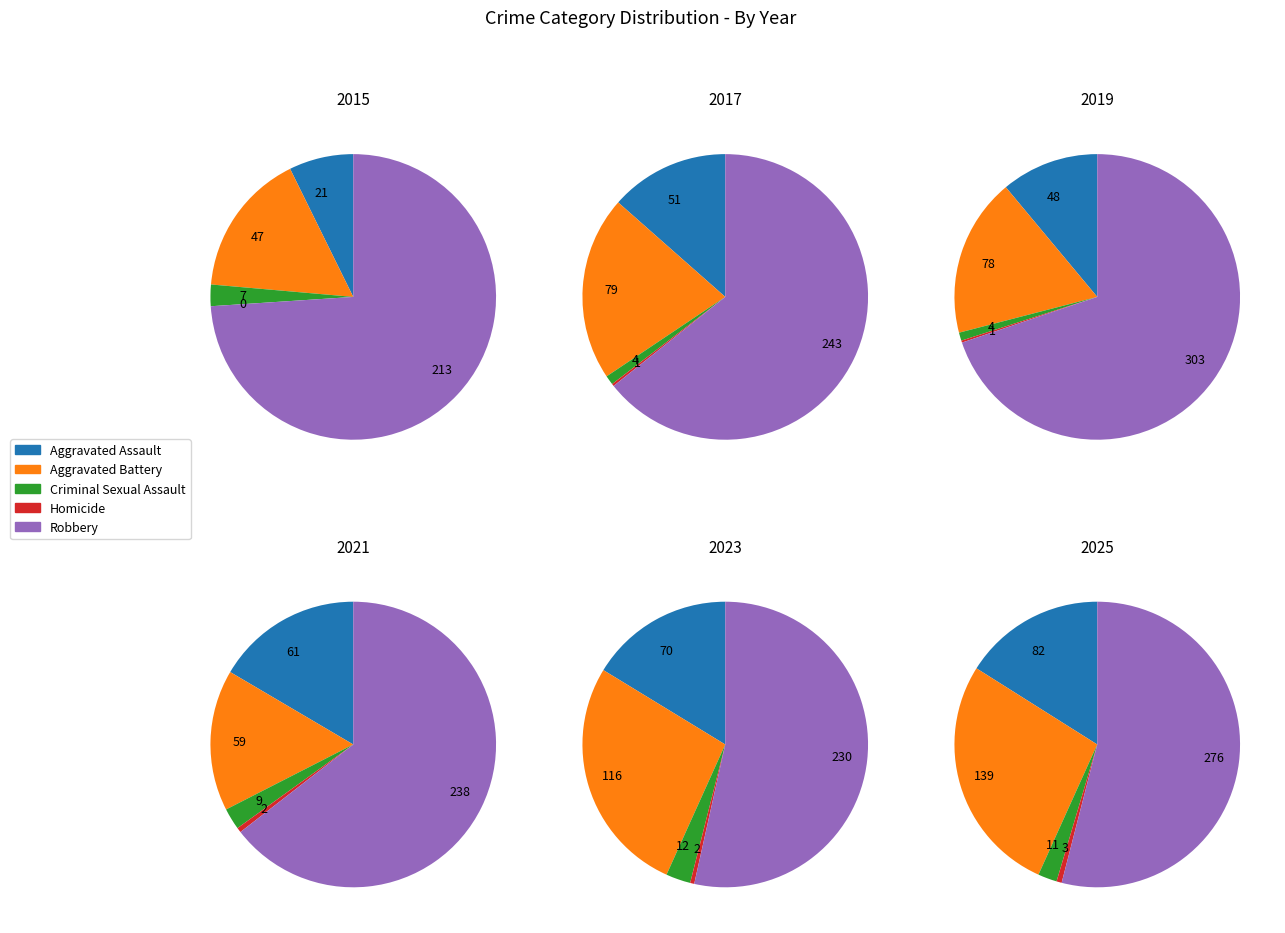

Is 4 the majority of the pie?

No